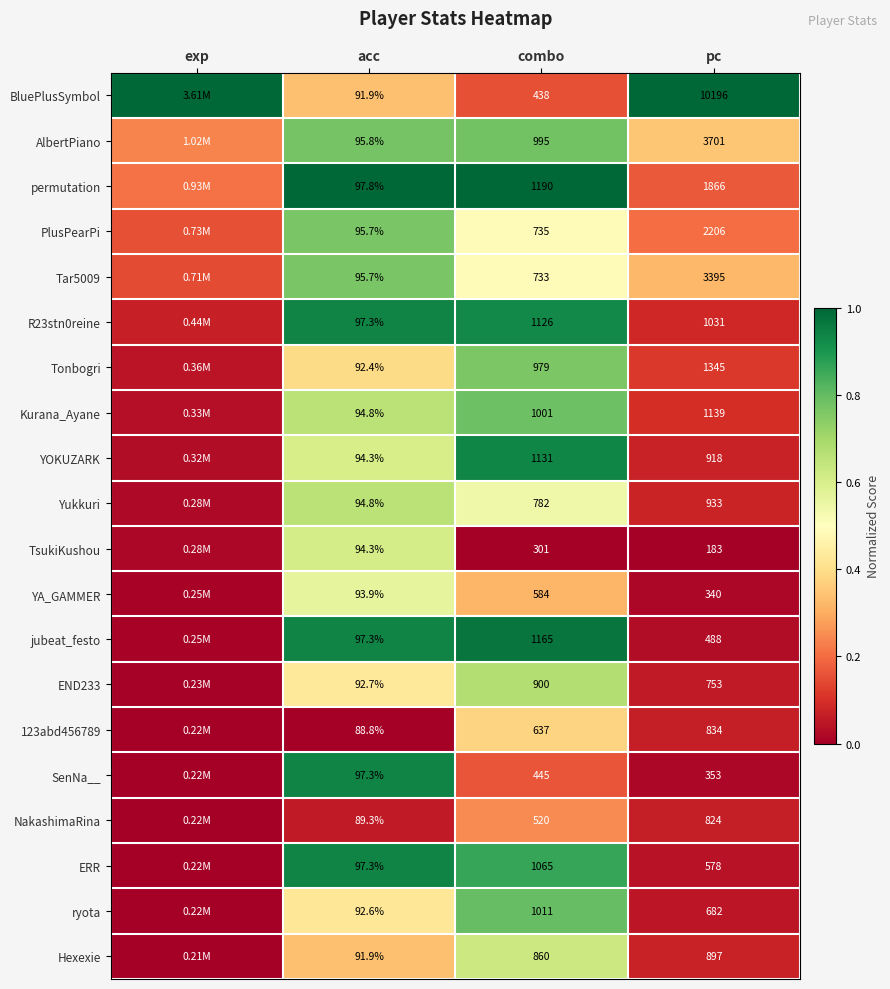

Is the value of NakashimaRina at combo greater than the value of Tonbogri at acc?

Yes